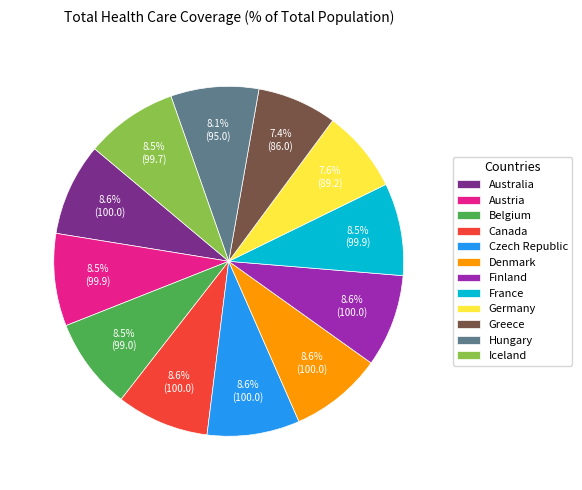

To the nearest percent, what is the combined percentage of Finland and Czech Republic?

17%